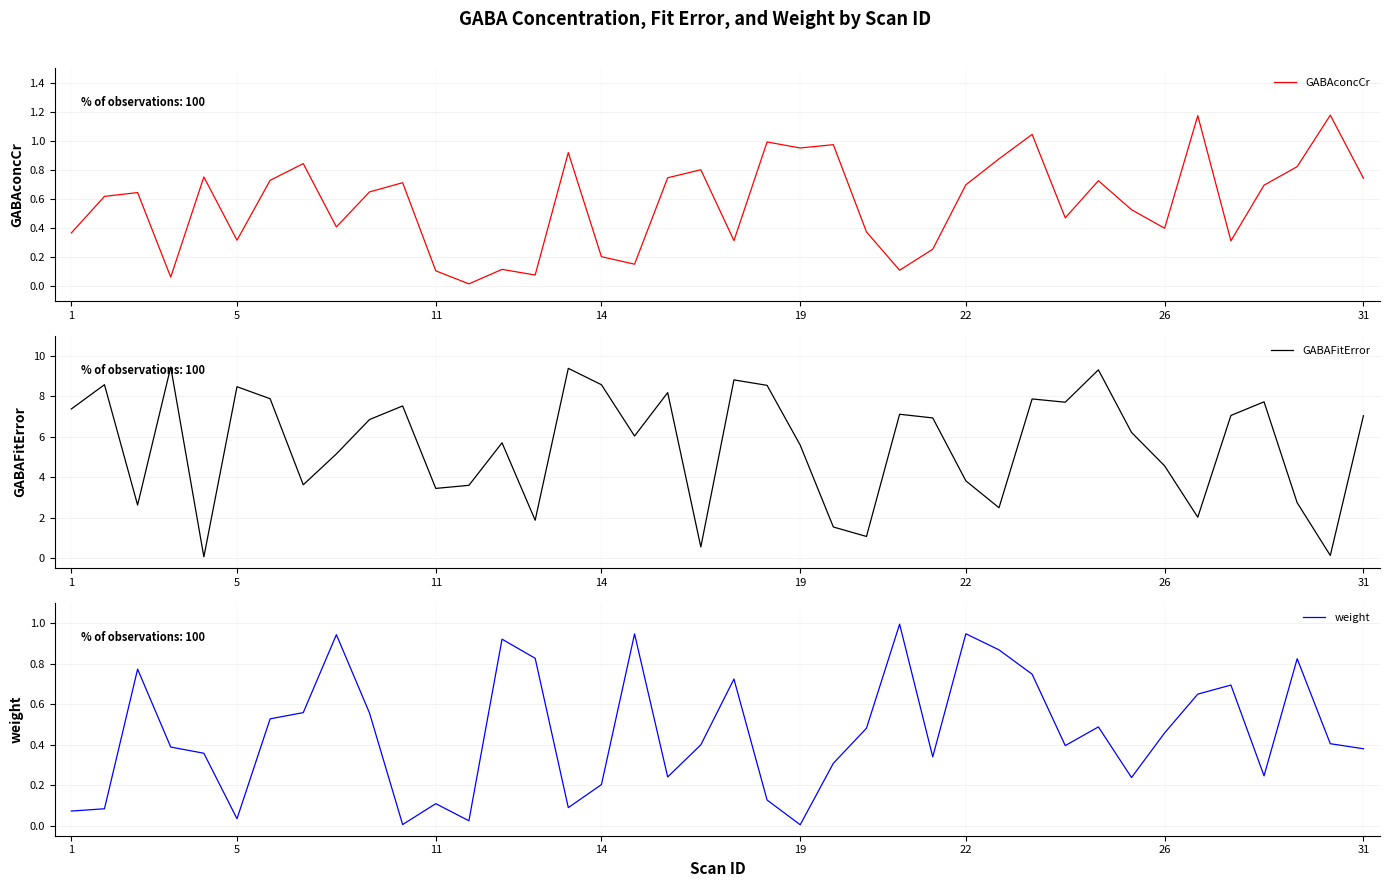

The GABAconcCr series shows 0.3 at 14. True or false?

False